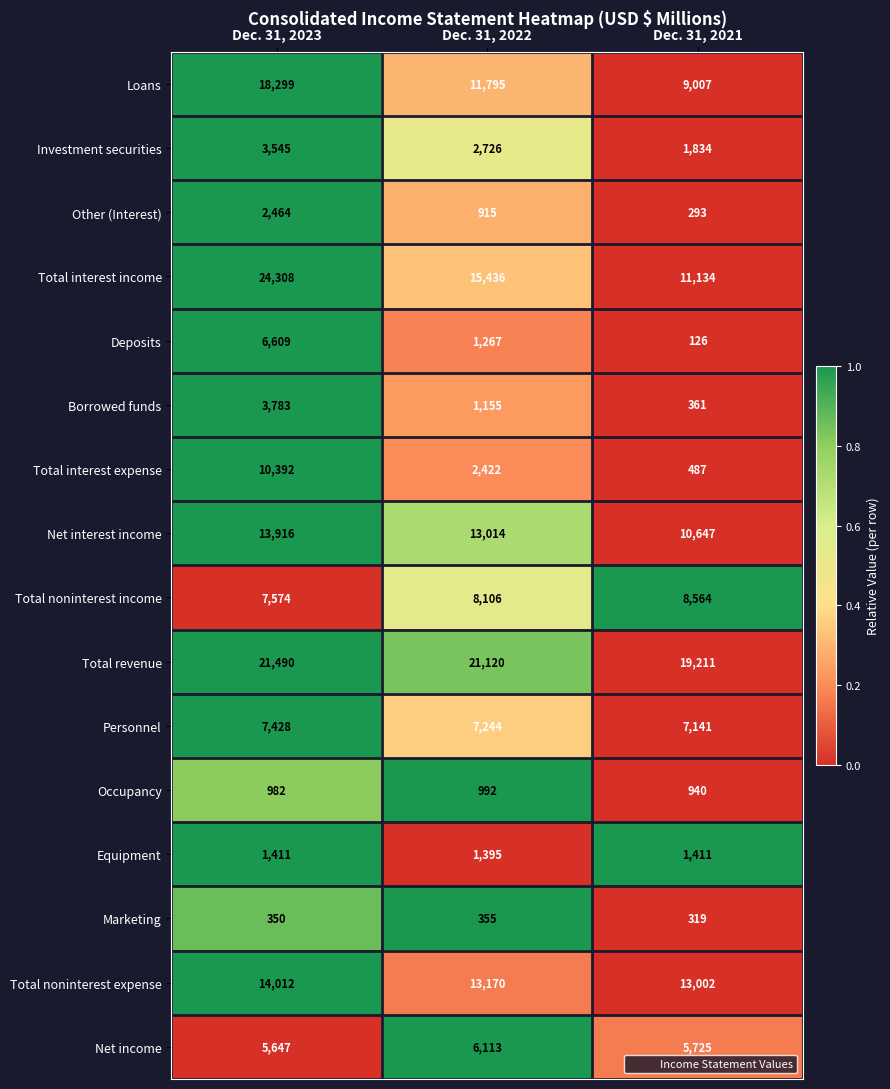

At which category is the sum across all series the highest?

Dec. 31, 2023